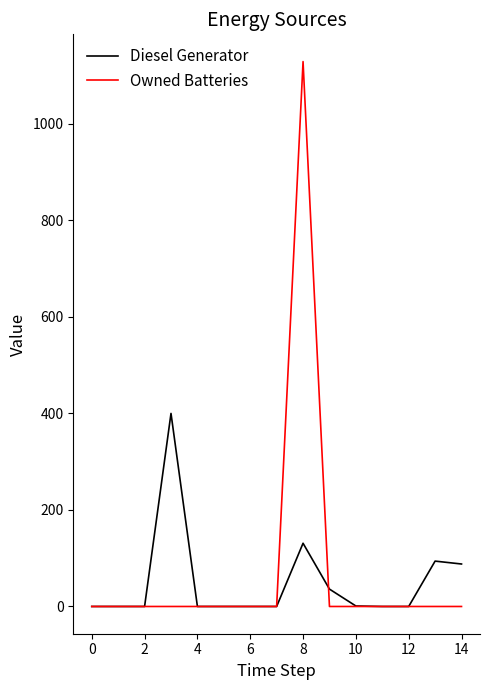

Which series has the largest total across all categories?

Owned Batteries